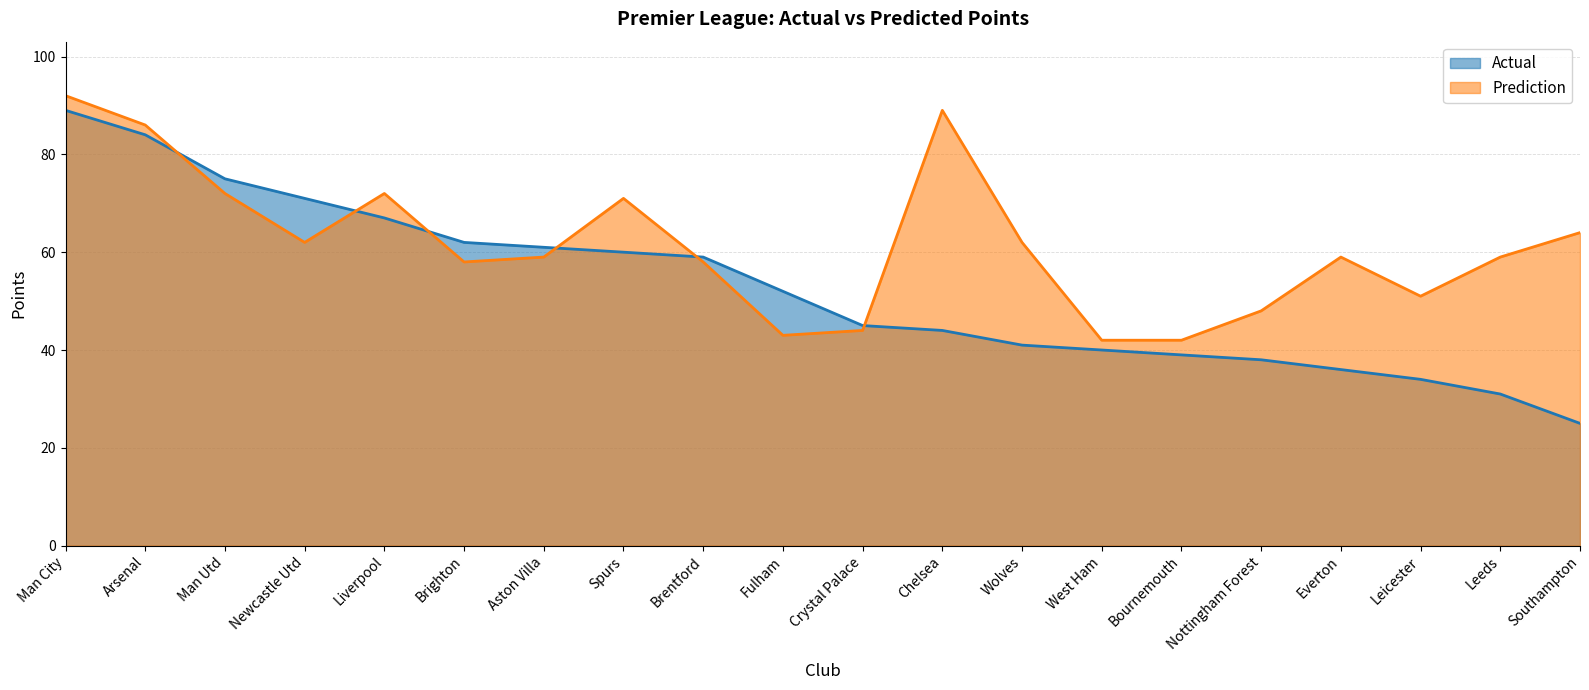

What is the label of the 4th point from the left?

Newcastle Utd